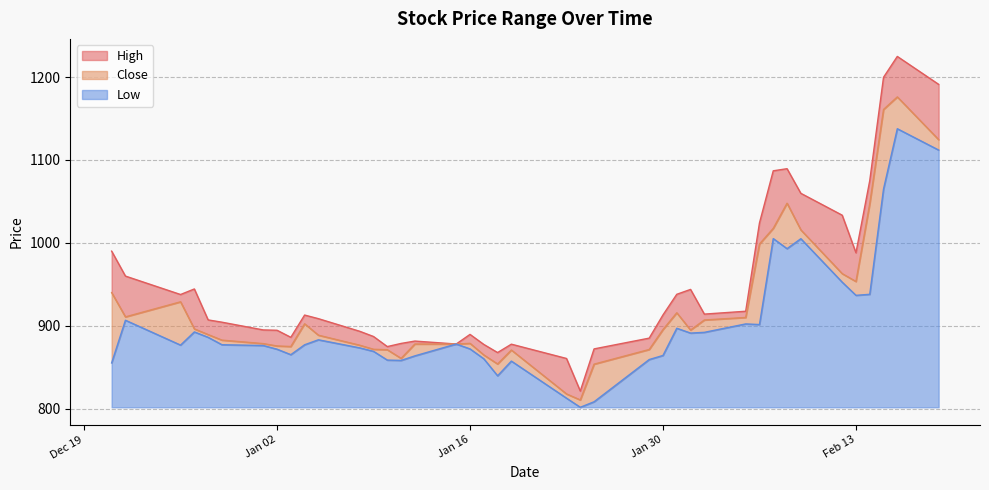

True or false: Low and Close intersect in this chart.

False